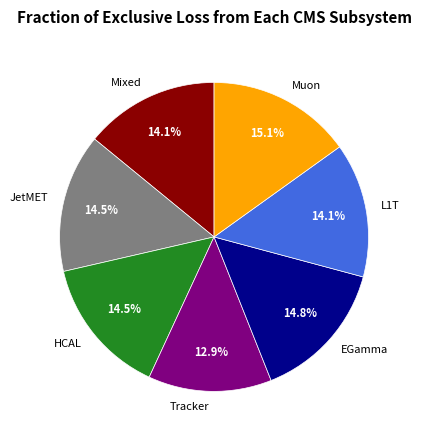

Does Mixed represent more than half of the total?

No